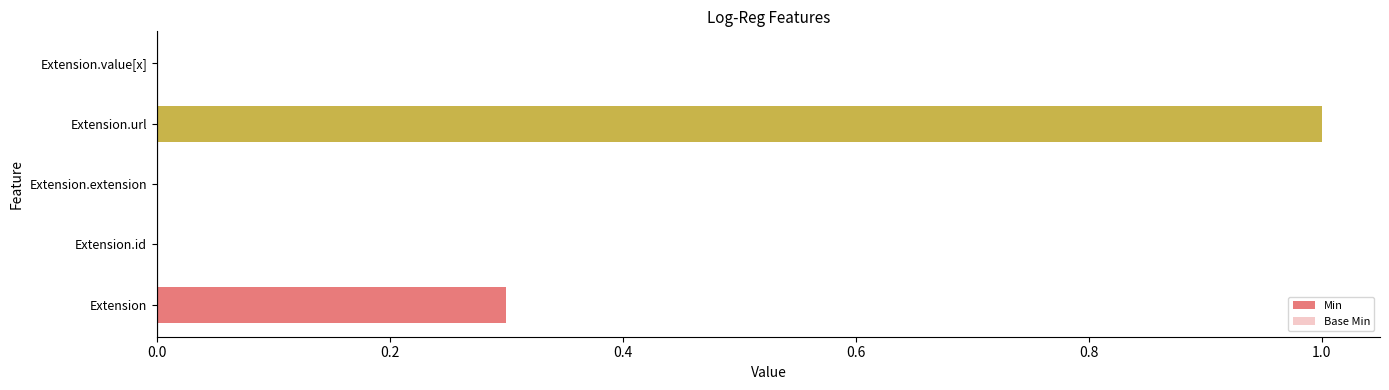

Reading left to right, transcribe all the data shown in this chart.

Min: 0.3	0.0	0.0	1.0	0.0
Base Min: 0.0	0.0	0.0	1.0	0.0